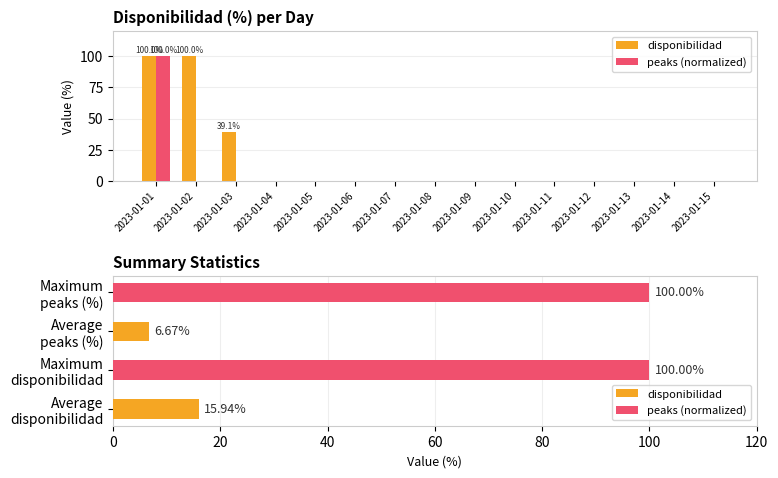

Reading left to right, list all the values displayed in this chart.

disponibilidad: 100.0	100.0	39.1	0.0	0.0	0.0	0.0	0.0	0.0	0.0	0.0	0.0	0.0	0.0	0.0
peaks (normalized): 100.0	0.0	0.0	0.0	0.0	0.0	0.0	0.0	0.0	0.0	0.0	0.0	0.0	0.0	0.0